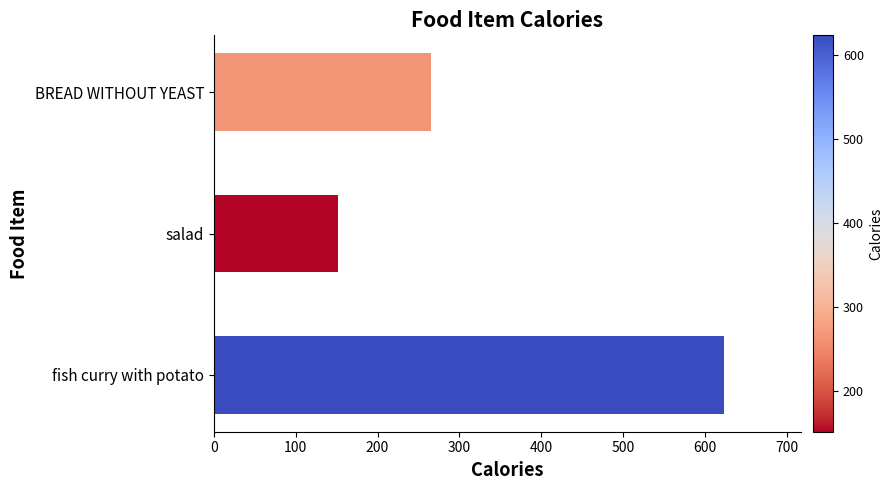

Approximately how many times larger is the value at BREAD WITHOUT YEAST compared to salad?

1.7